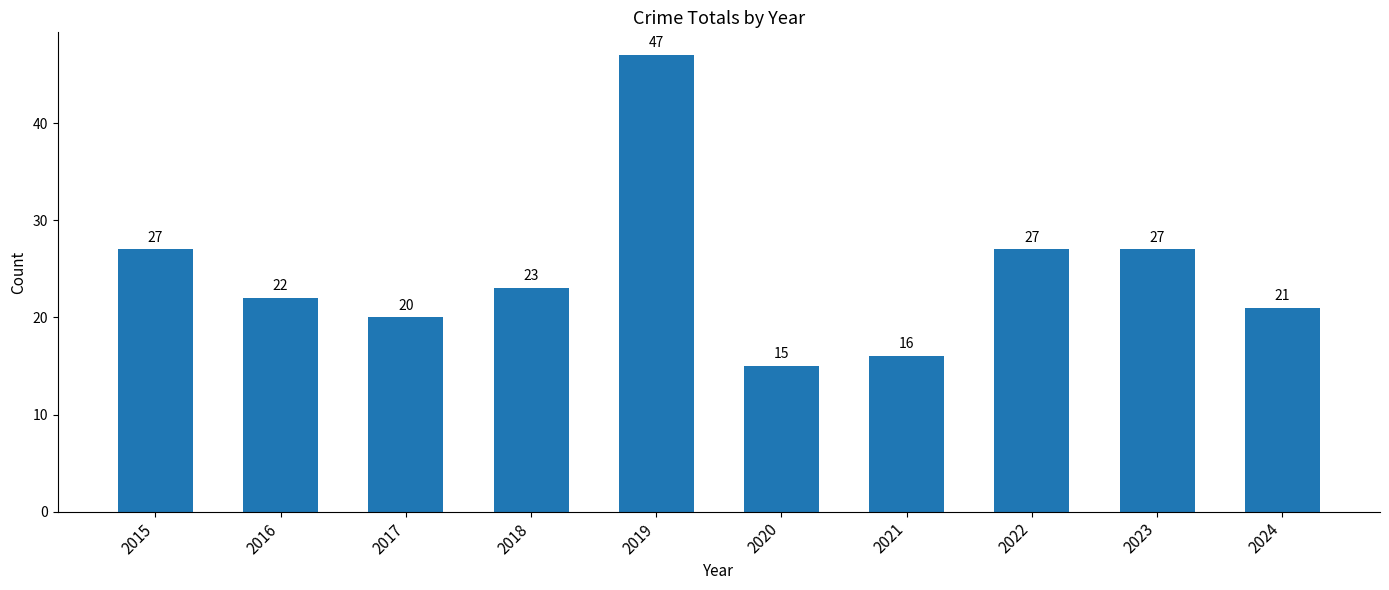

Where does the data first go above 23?

2015